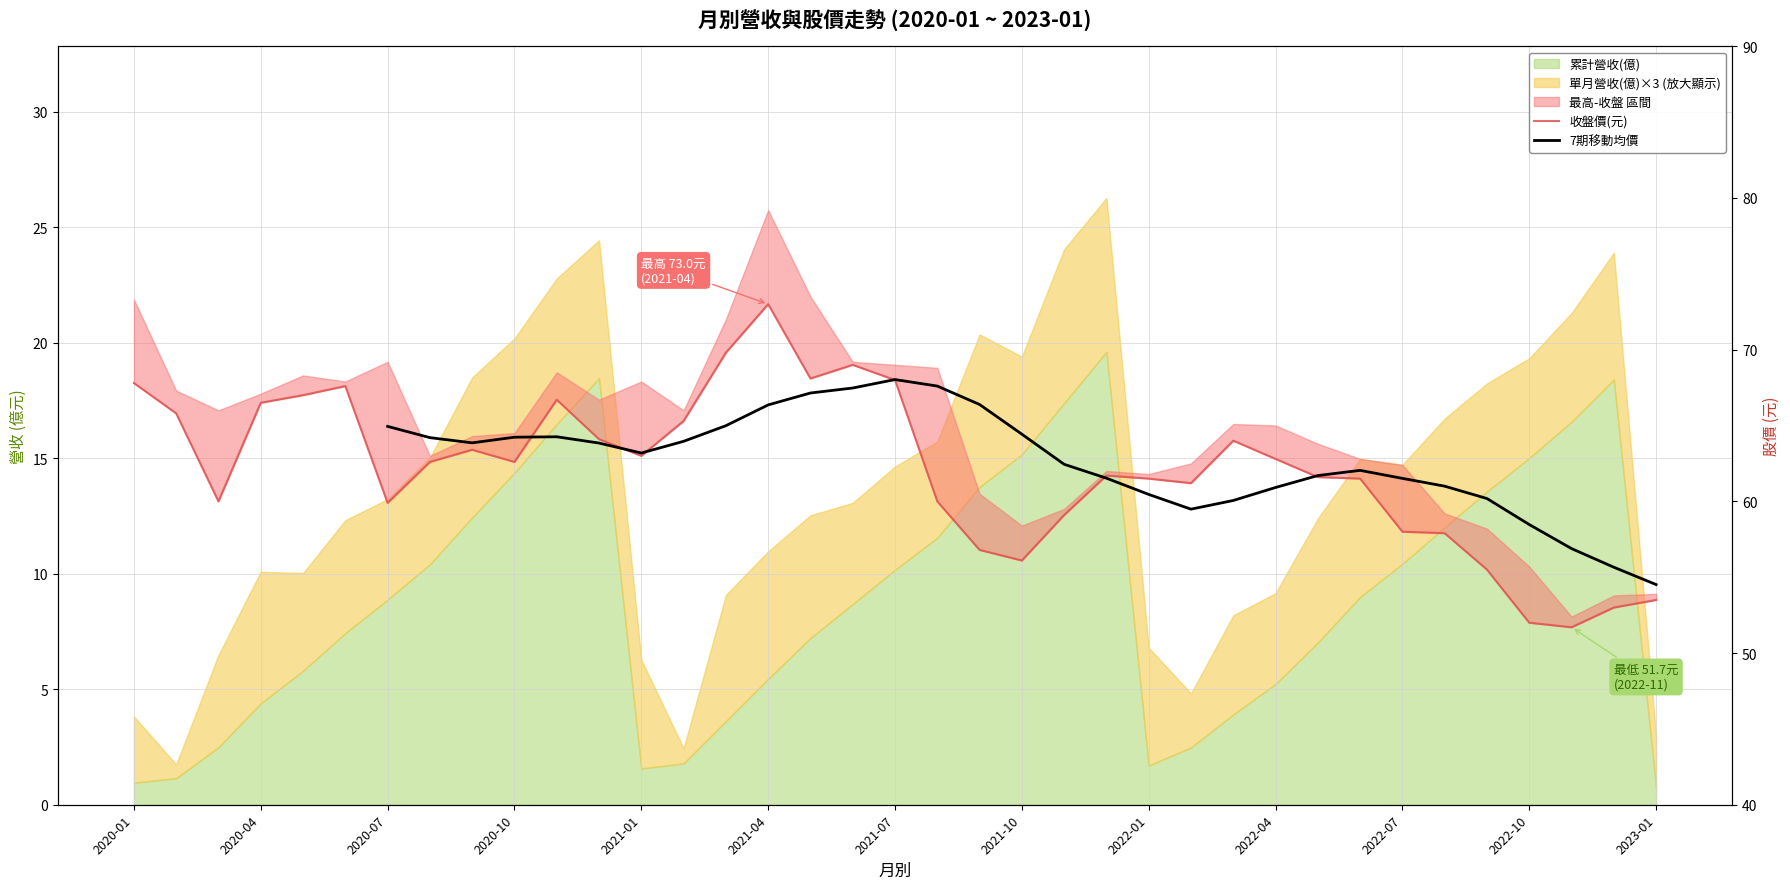

In 7期移動均價, how many points are lower than both neighbors (excluding endpoints)?

3